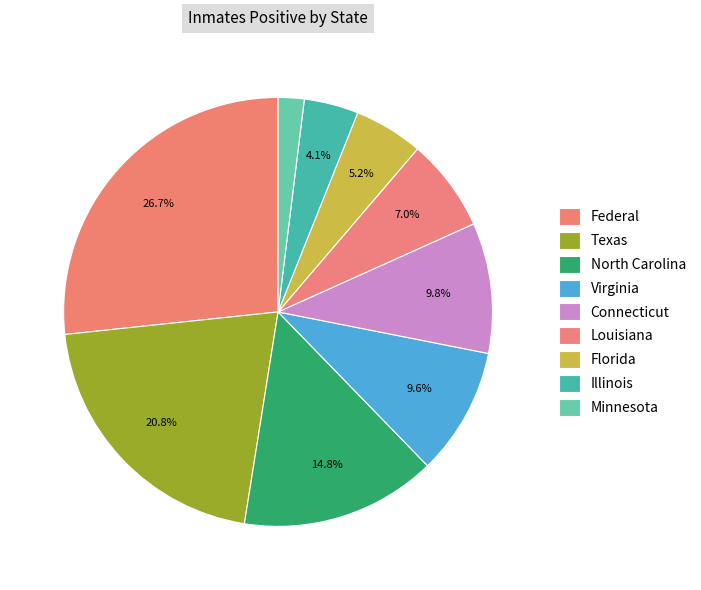

To the nearest percent, what is the difference between the Federal and Texas slice percentages?

6%